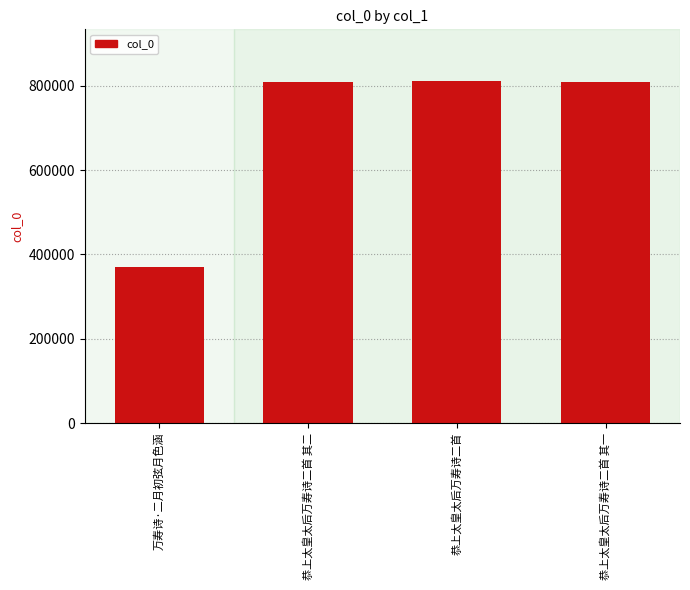

What is the difference between the maximum and second lowest values?

2479